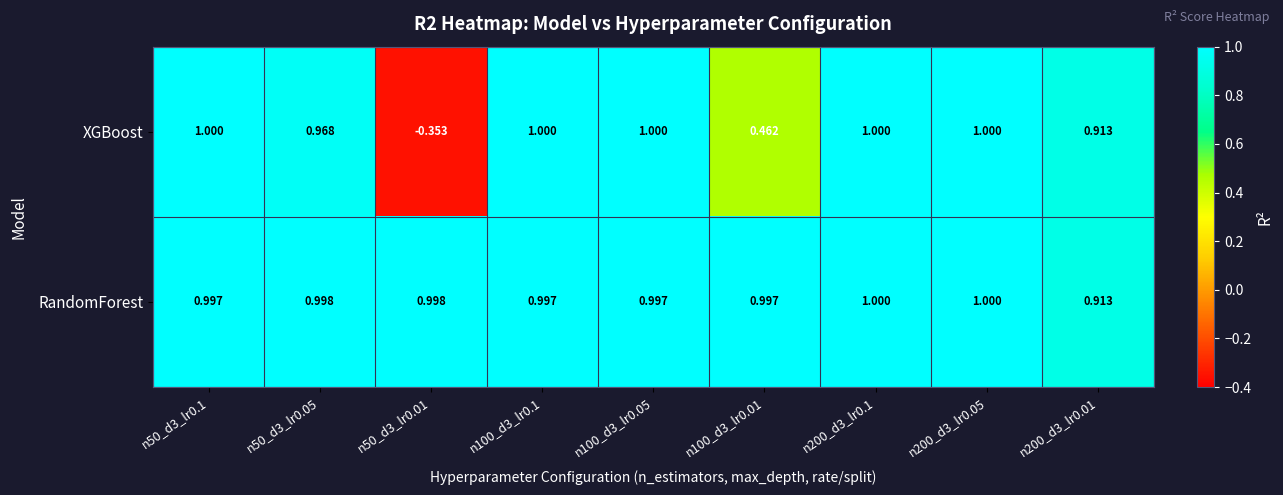

Which series has the widest spread of values?

XGBoost